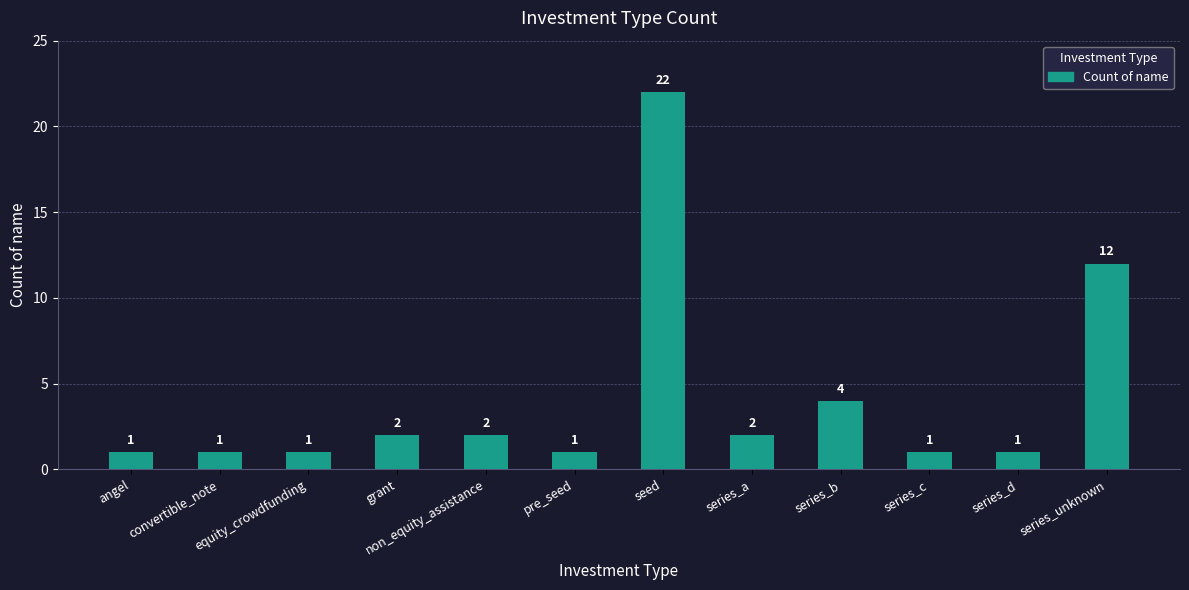

What is the greatest value displayed?

22